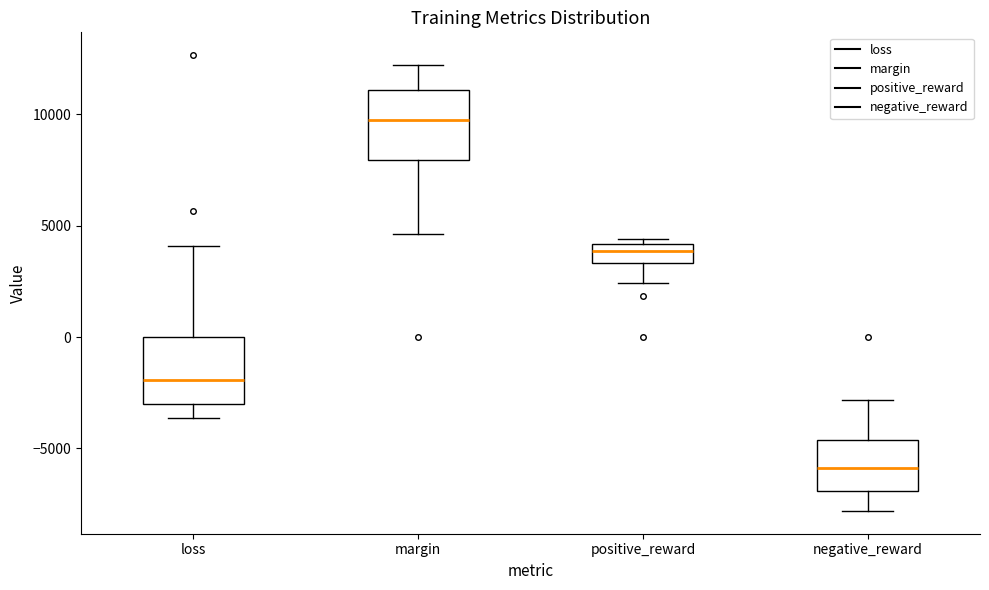

Reading left to right, transcribe this box plot: for each box, give where its median line is, the range the box spans, and where its two whiskers end, as read against the y-axis. The values are not printed on the chart, so give them approximately, as read against the axis.

loss: median -2000, box -3000 to 0, whiskers -3500 to 4000
margin: median 9500, box 8000 to 11000, whiskers 4500 to 12000
positive_reward: median 4000 (inside the box), box 3500 to 4000, whiskers 2500 to 4500
negative_reward: median -6000, box -7000 to -4500, whiskers -8000 to -3000